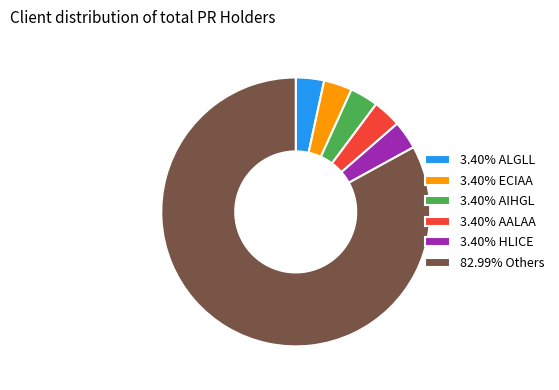

What is the ratio of the value at 3.40% AALAA to the value at 3.40% ALGLL?

1.0